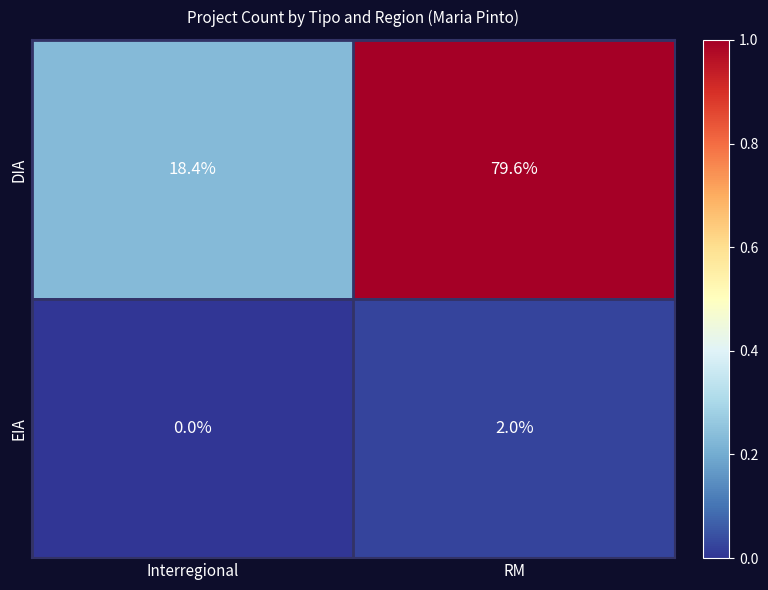

Reading left to right, what are all the values shown in this chart?

DIA: 18.4	79.6
EIA: 0.0	2.0